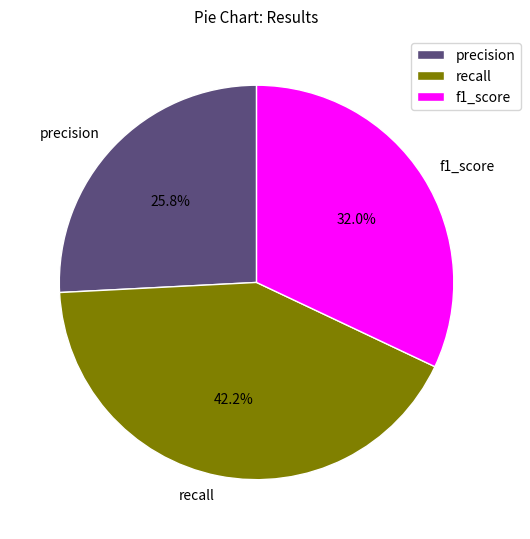

Is there any slice that represents more than half of the pie?

No